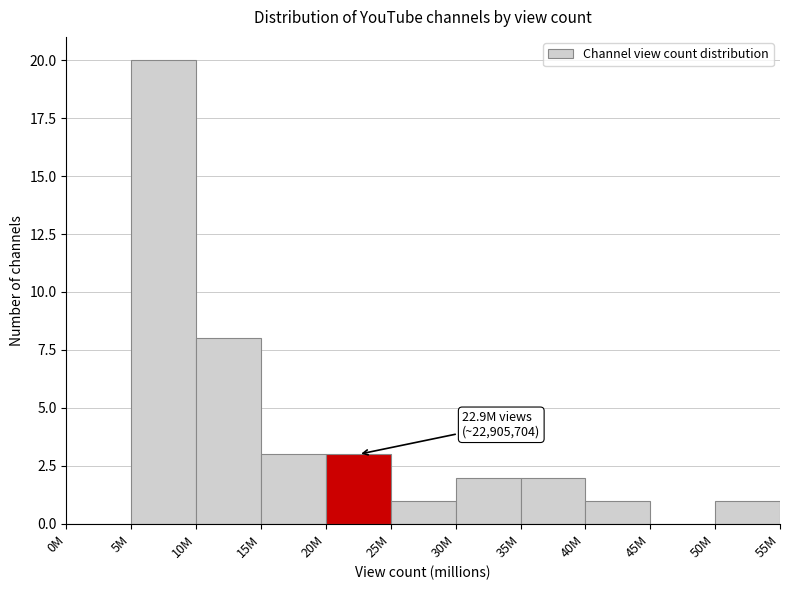

Reading left to right, what are all the values shown in this chart?

0M=0	5M=20	10M=8	15M=3	20M=3	25M=1	30M=2	35M=2	40M=1	45M=0	50M=1